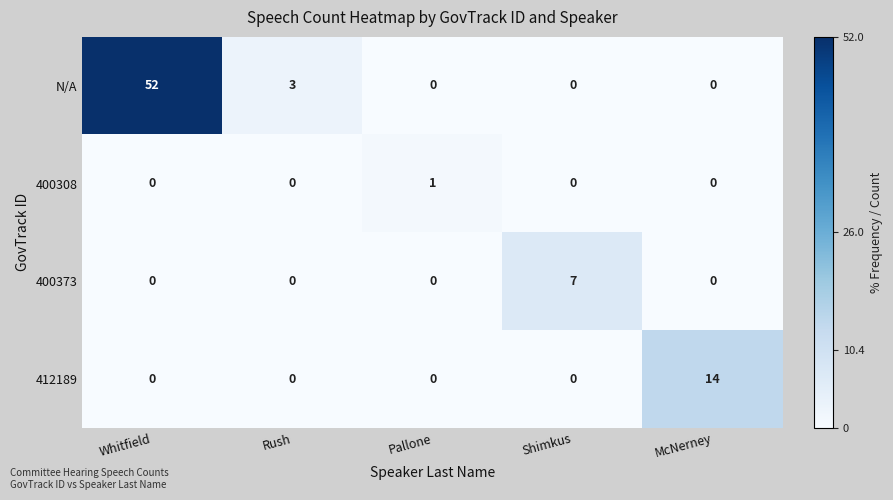

What is the difference between the highest and lowest values at Whitfield?

52